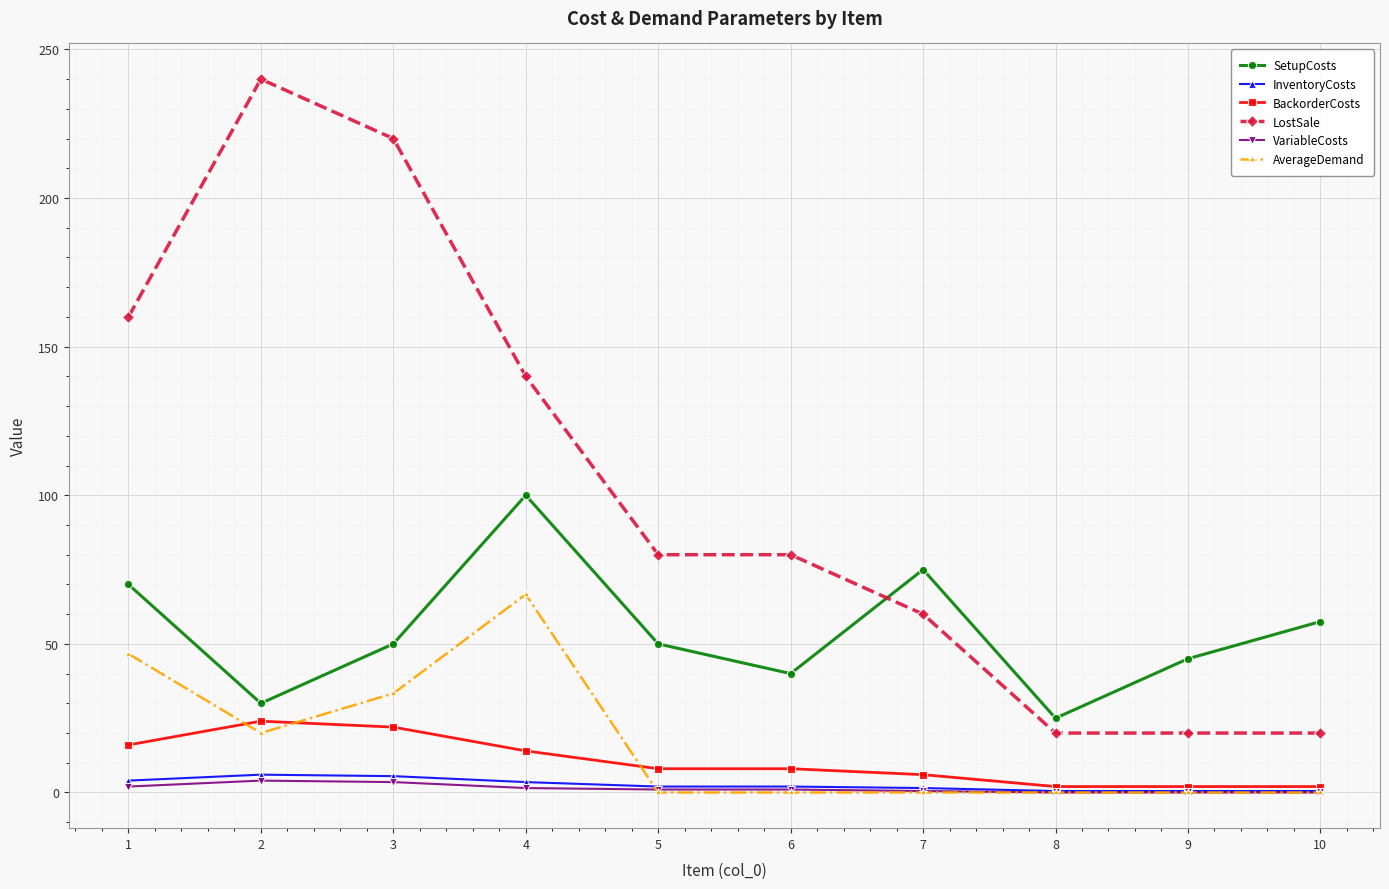

Count the VariableCosts values in the range 0 to 2.

8